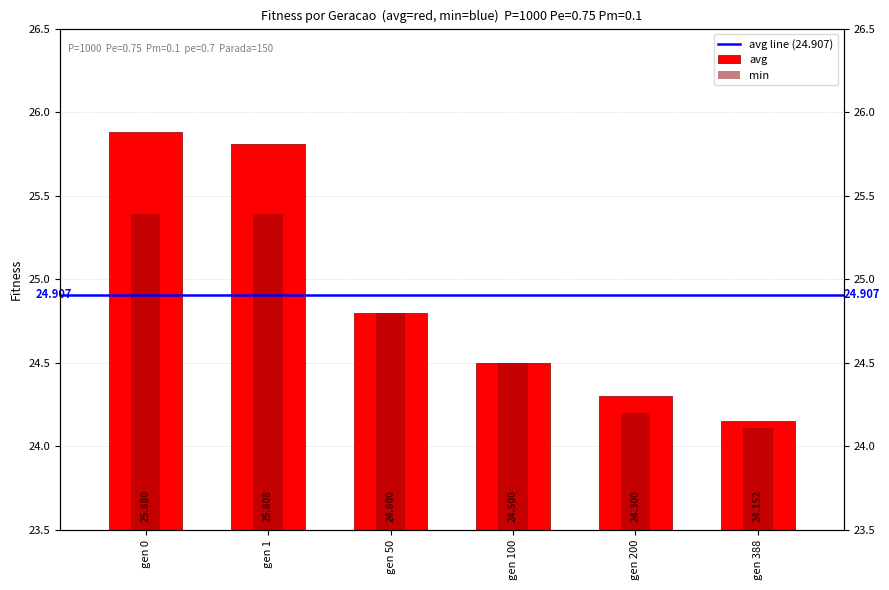

At how many categories does at least one series exceed 25?

2